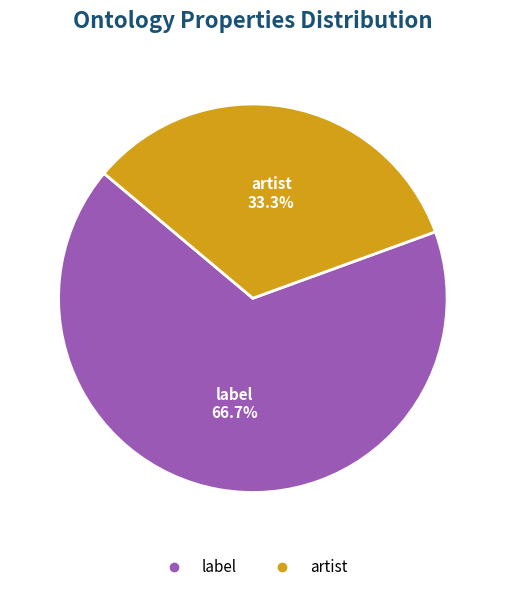

Is there a majority slice in this chart?

Yes